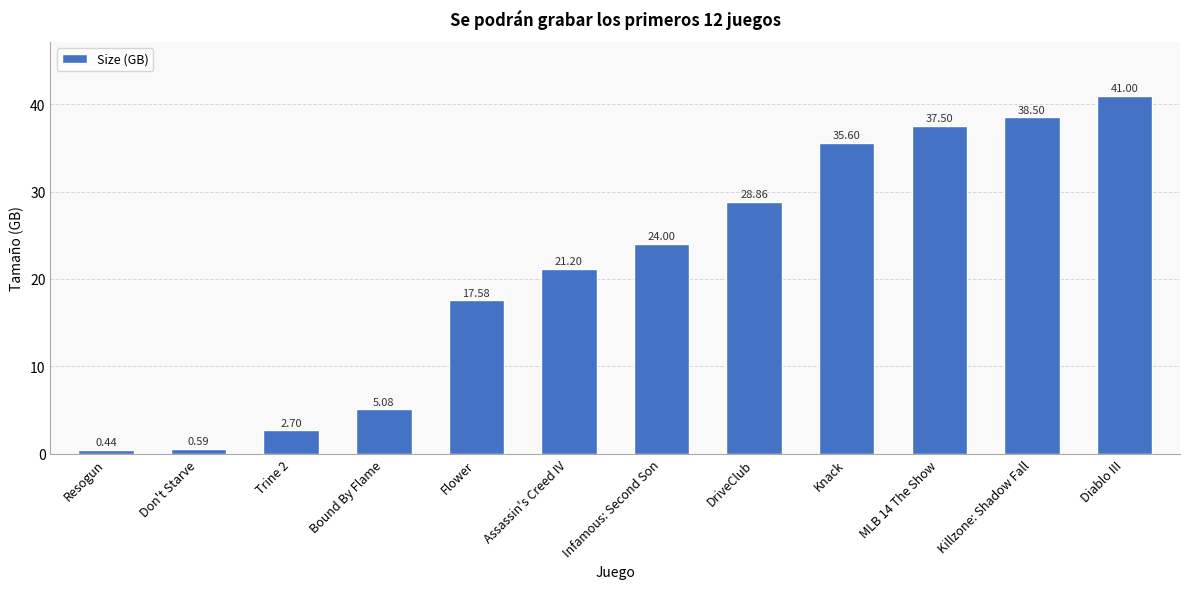

Rank the categories by value from highest to lowest.

Diablo III, Killzone: Shadow Fall, MLB 14 The Show, Knack, DriveClub, Infamous: Second Son, Assassin's Creed IV, Flower, Bound By Flame, Trine 2, Don't Starve, Resogun